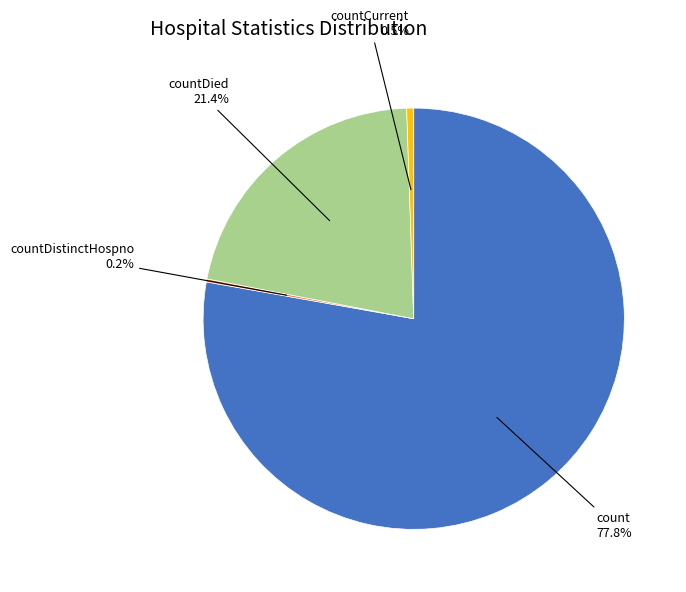

Is there any slice that represents more than half of the pie?

Yes